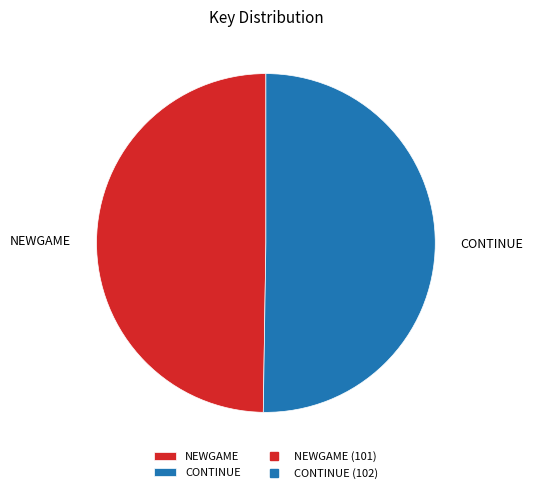

What is the ratio of the value at CONTINUE to the value at NEWGAME?

1.0